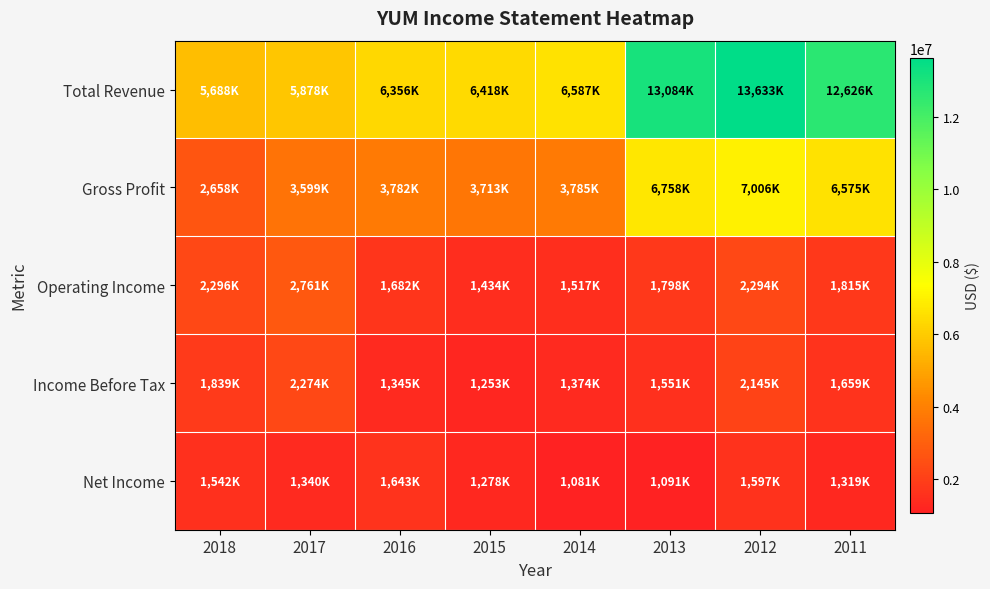

What is the difference between the highest and lowest values at 2012?

12036000